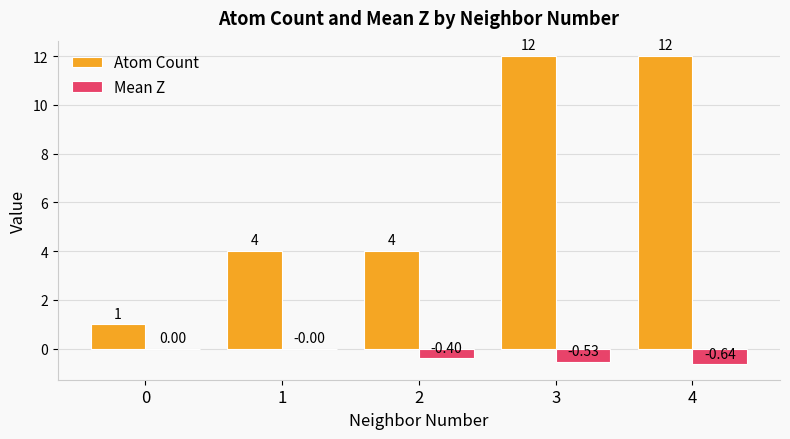

Between 2 and 4, which series saw the biggest shift?

Atom Count